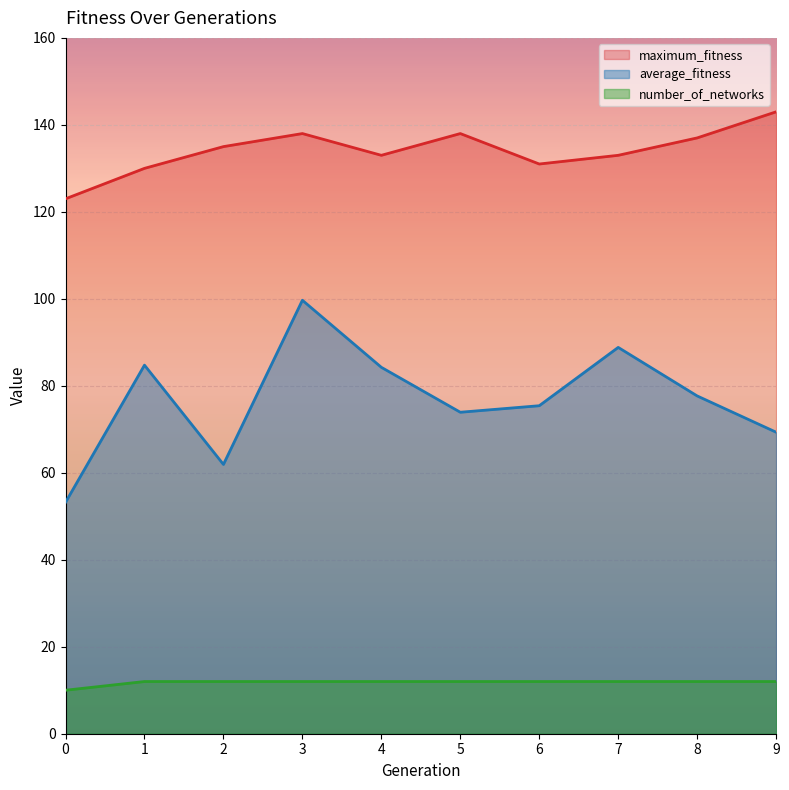

At which category is the sum across all series the highest?

3